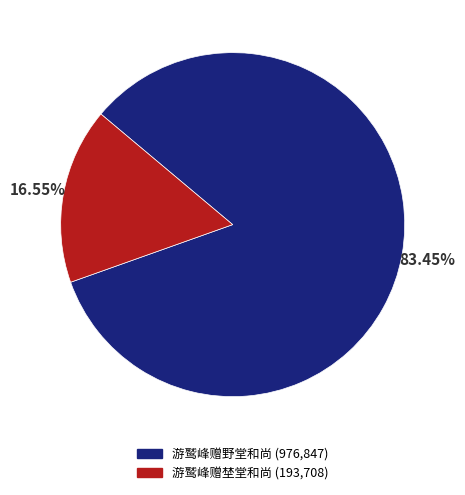

Is it true that 游鹫峰赠野堂和尚 is 96% of the pie?

False